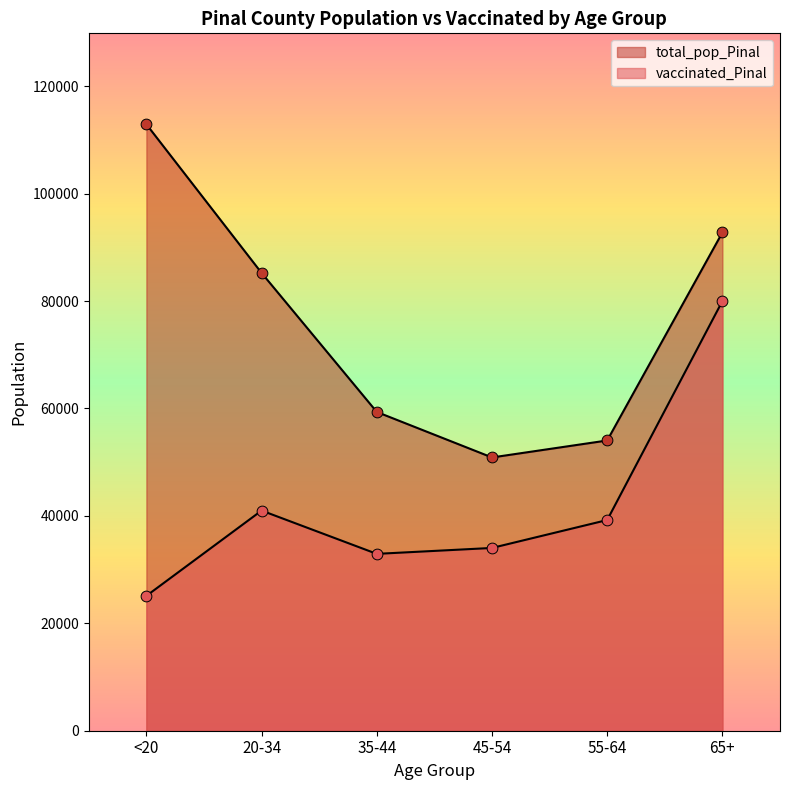

What are all the series names shown in the legend?

vaccinated_Pinal, total_pop_Pinal